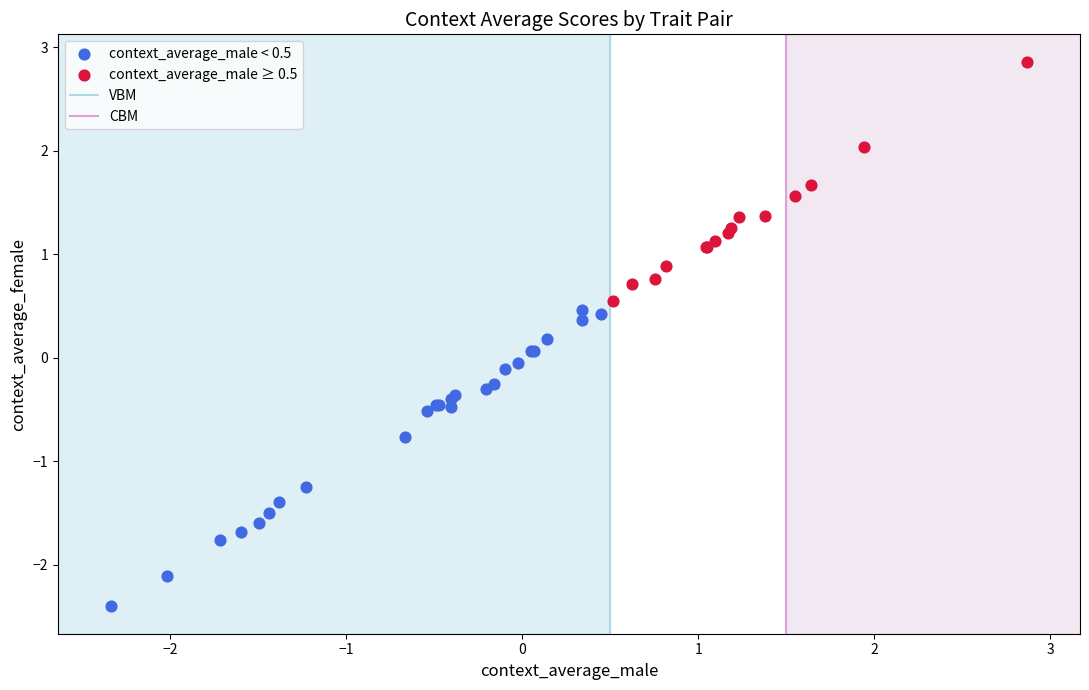

Which series has the widest spread of Y values?

context_average_male < 0.5